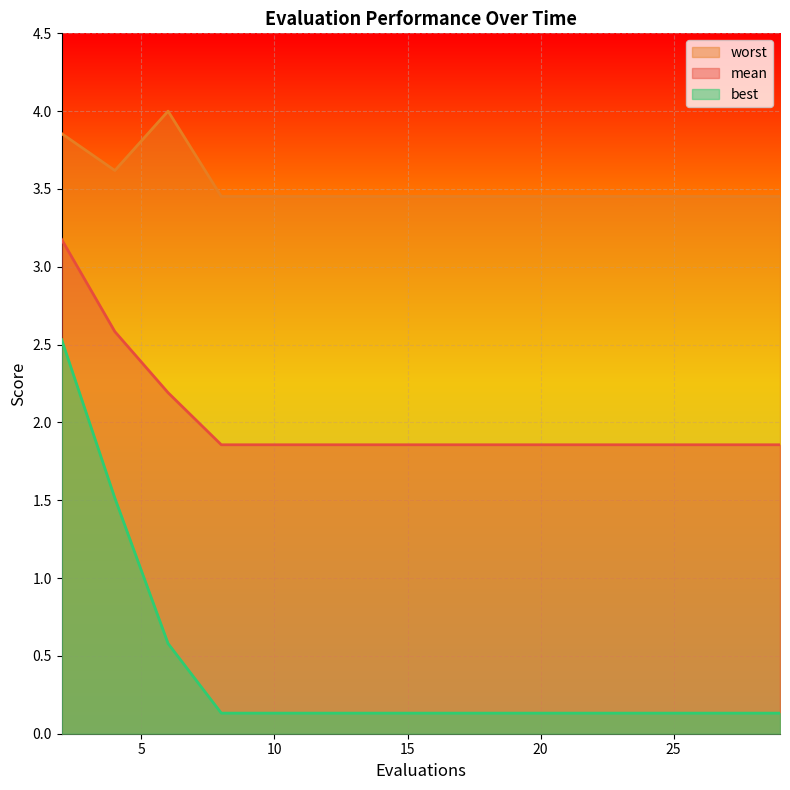

Which series changed the most between 8 and 12?

mean